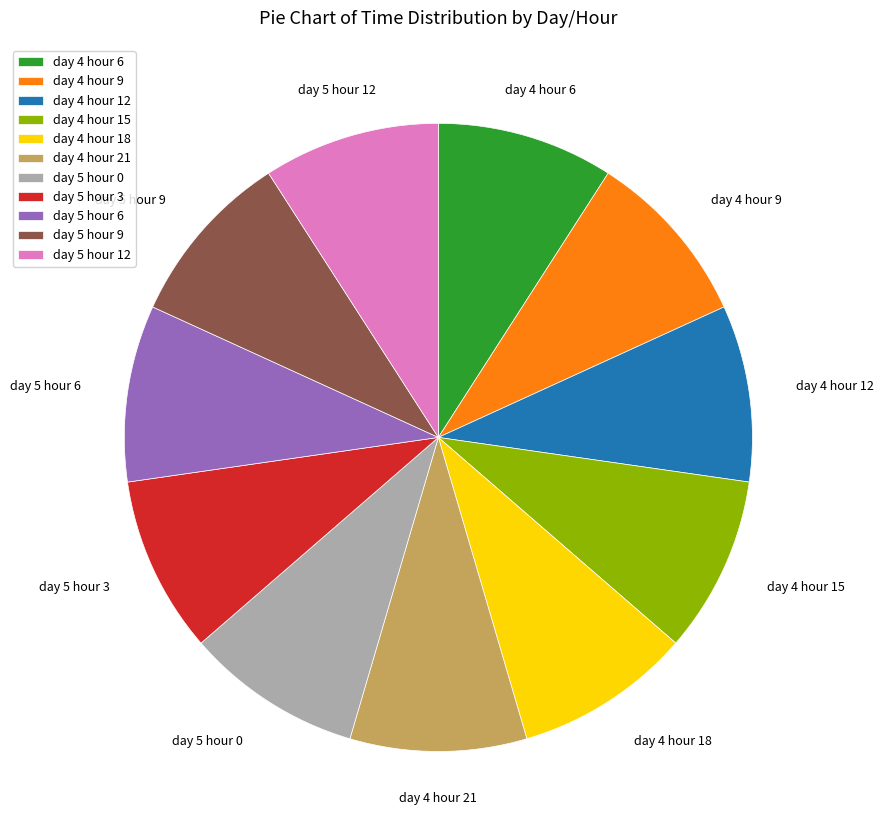

Does day 5 hour 9 account for over 50% of the chart?

No